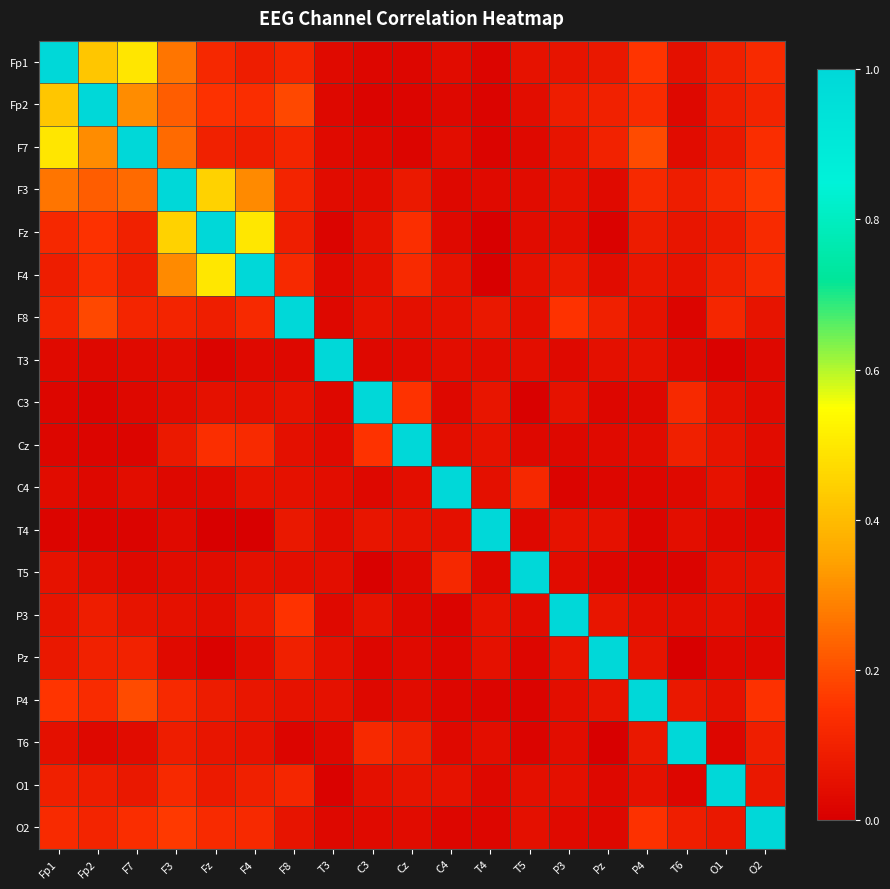

Rank the series at Fp2 from highest to lowest value.

Fp2, Fp1, F7, F3, F8, Fz, F4, P4, O2, Pz, P3, O1, T5, T3, C4, T6, Cz, C3, T4